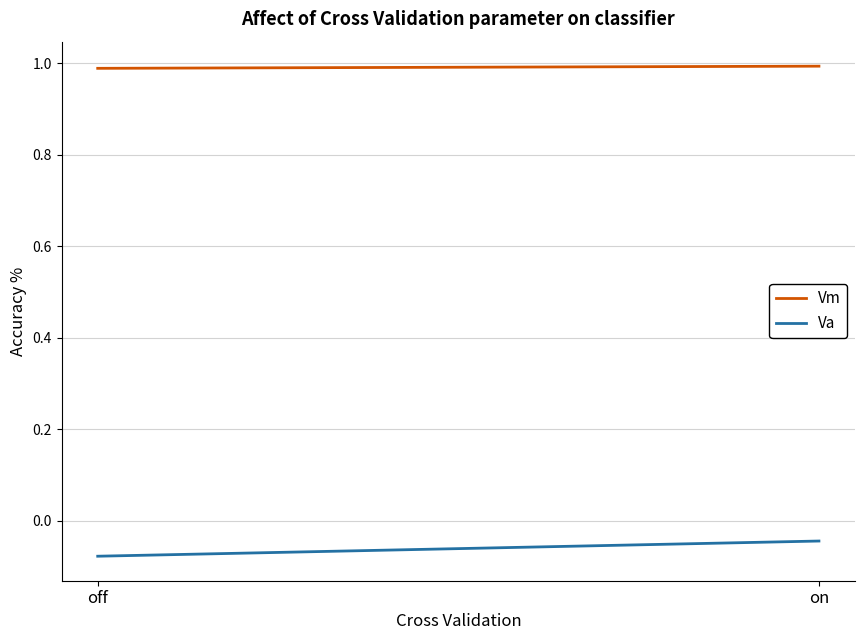

Rank the categories by Vm value from lowest to highest.

off, on